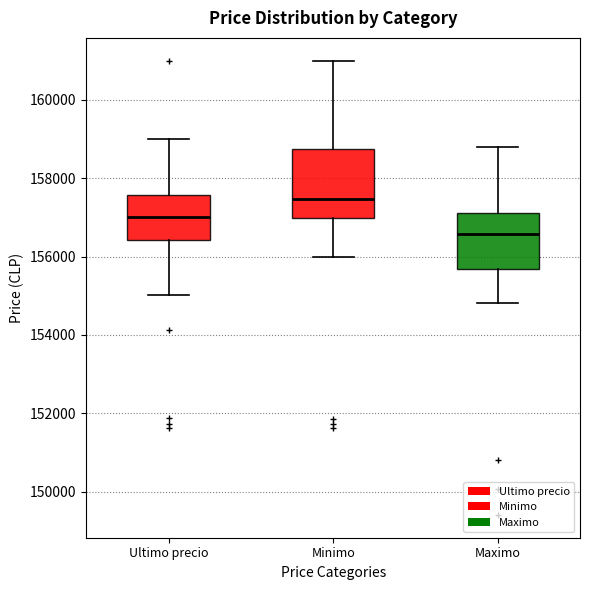

Which box has the highest median line?

Minimo